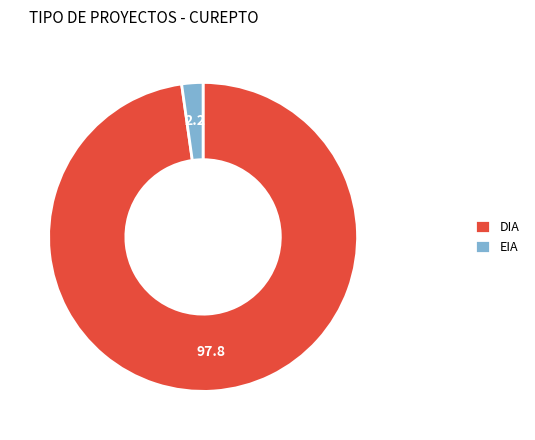

Do EIA and DIA together represent more than half of the pie?

Yes